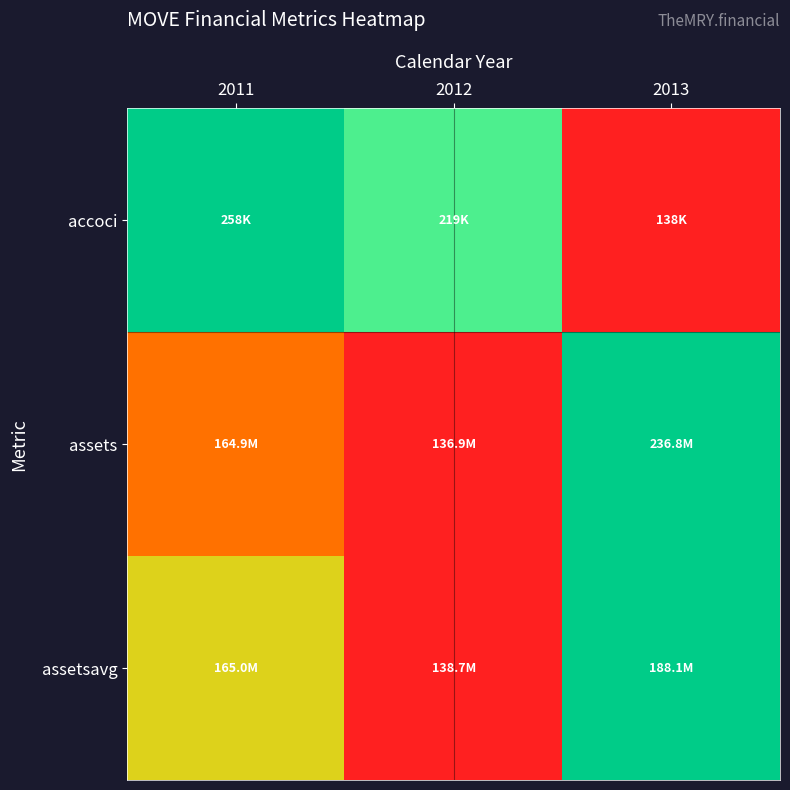

What is the total value across all series at 2012?

0.7